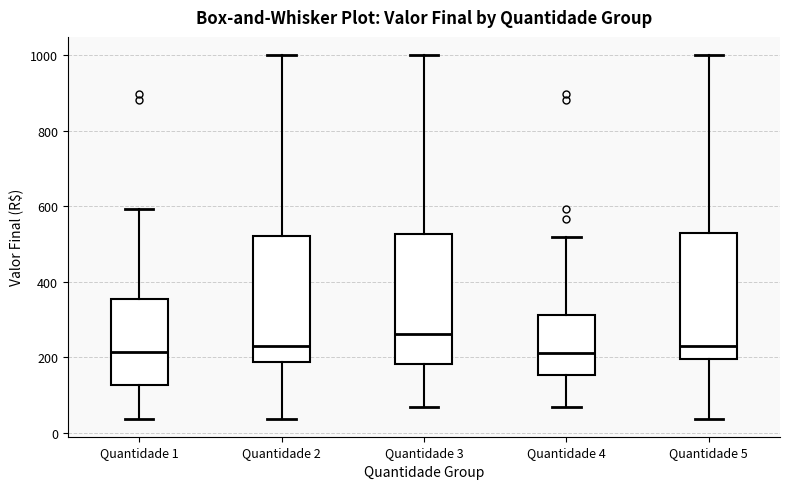

Reading left to right, transcribe this box plot: for each box, give where its median line is, the range the box spans, and where its two whiskers end, as read against the y-axis. The values are not printed on the chart, so give them approximately, as read against the axis.

Quantidade 1: median 220, box 120 to 360, whiskers 40 to 600
Quantidade 2: median 220, box 180 to 520, whiskers 40 to 1000
Quantidade 3: median 260, box 180 to 520, whiskers 60 to 1000
Quantidade 4: median 220, box 160 to 320, whiskers 60 to 520
Quantidade 5: median 220, box 200 to 520, whiskers 40 to 1000